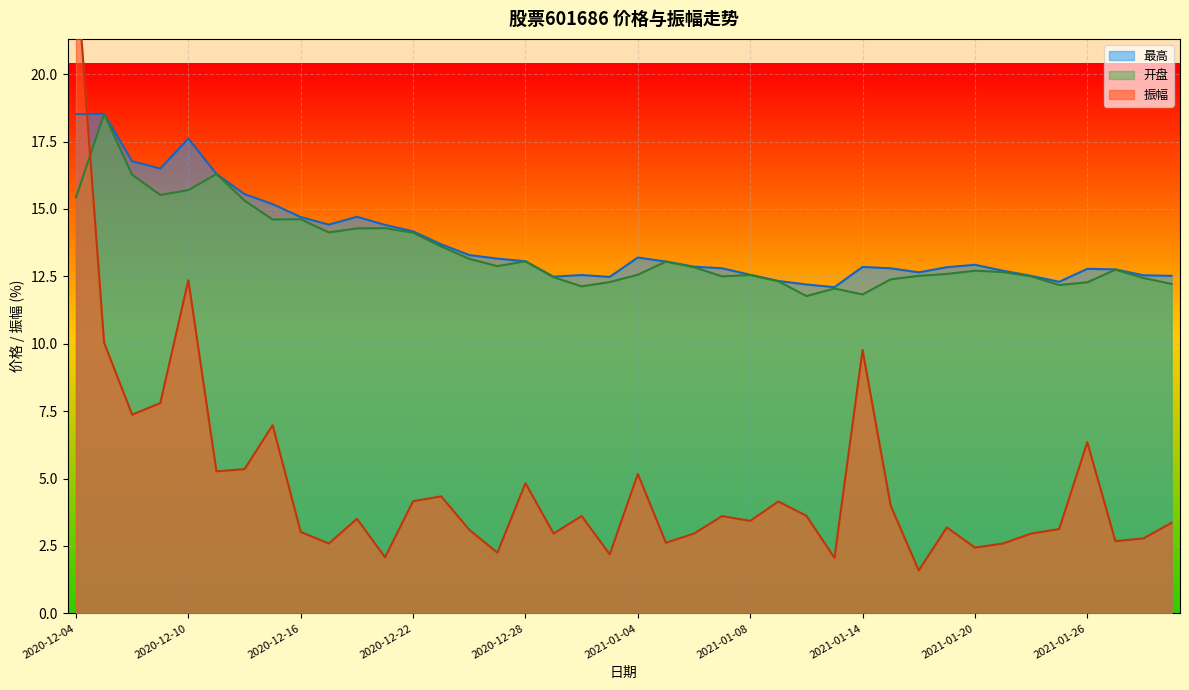

List the series in order of their peak value, lowest first.

开盘, 最高, 振幅